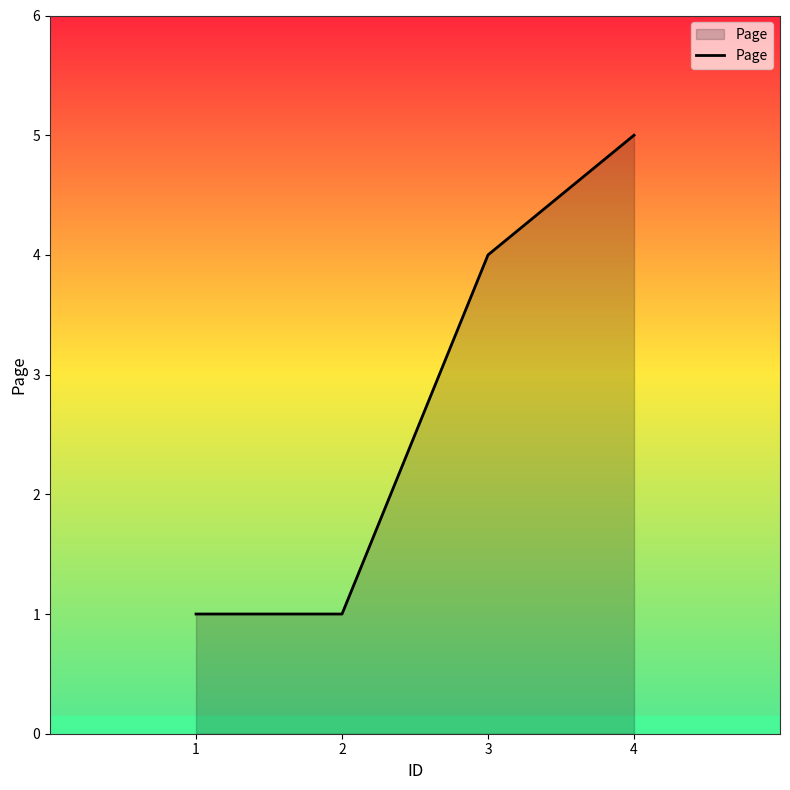

What value does the data have at 4?

5